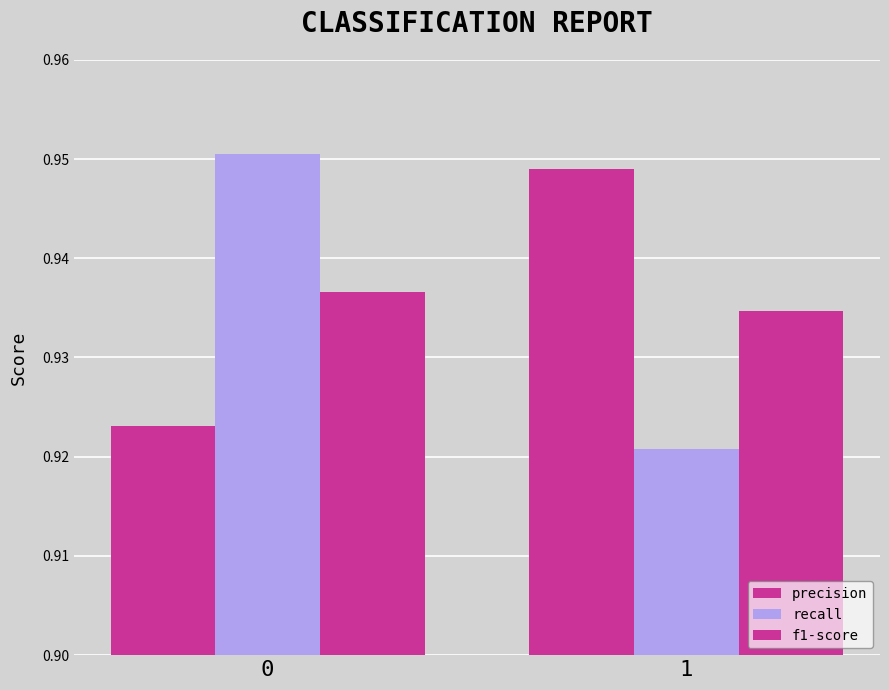

At 1, list the series in order from largest to smallest.

precision, f1-score, recall